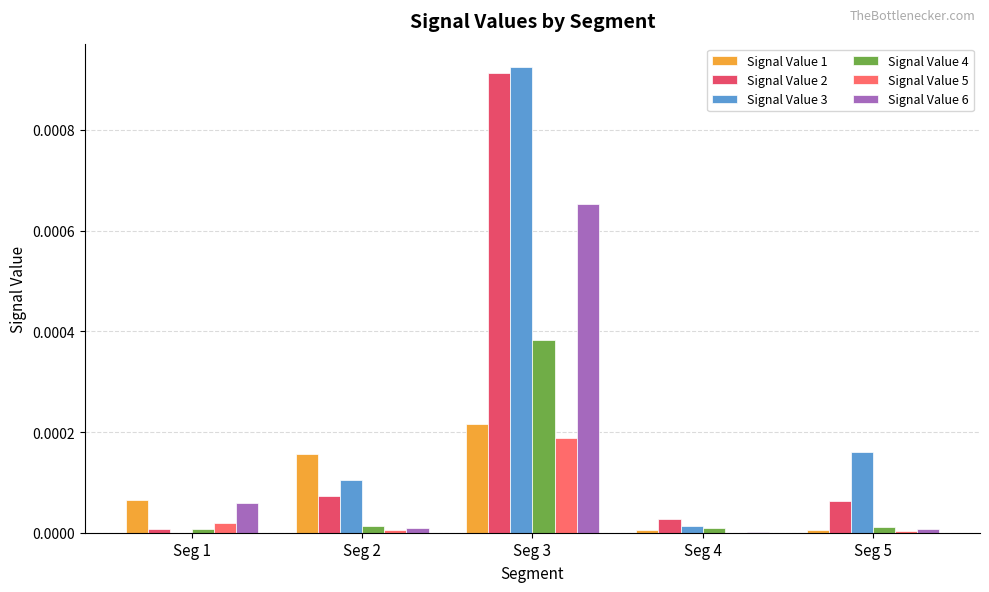

Count the number of data series in this chart.

6